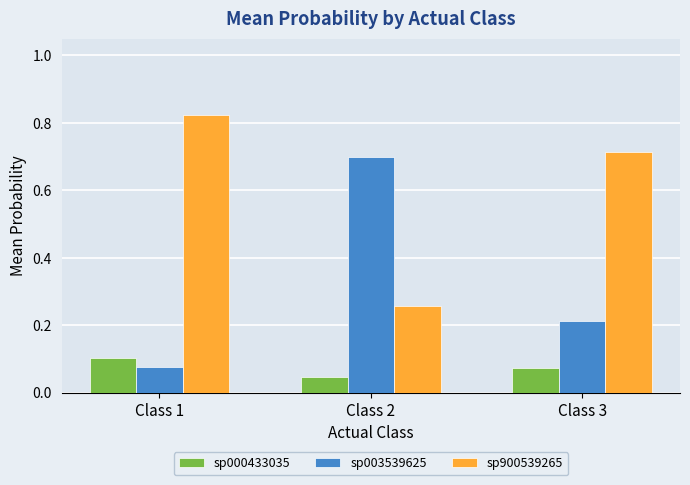

At Class 2, list the series in order from smallest to largest.

sp000433035, sp900539265, sp003539625